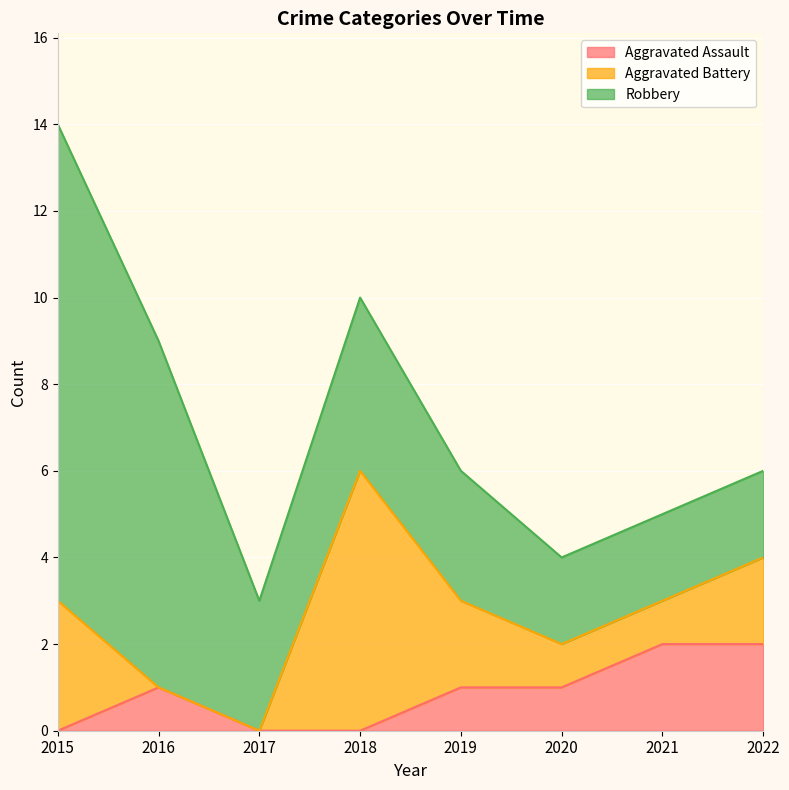

At which category does the chart reach its peak across all series?

2015